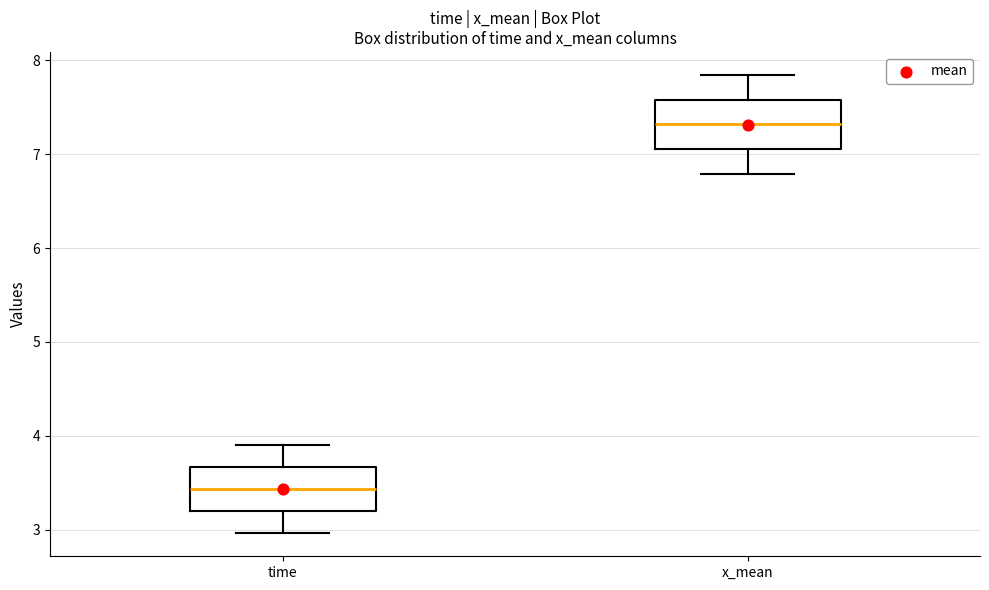

Reading left to right, transcribe this box plot: for each box, give where its median line is, the range the box spans, and where its two whiskers end, as read against the y-axis. The values are not printed on the chart, so give them approximately, as read against the axis.

time: median 3.4, box 3.2 to 3.7, whiskers 3.0 to 3.9
x_mean: median 7.3, box 7.1 to 7.6, whiskers 6.8 to 7.8